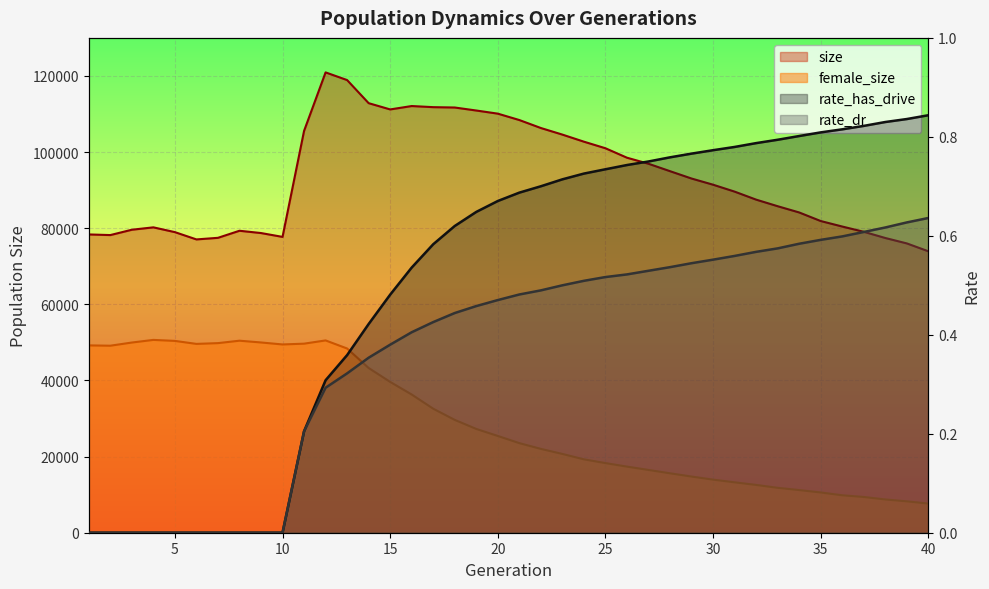

Which series has the largest total across all categories?

size